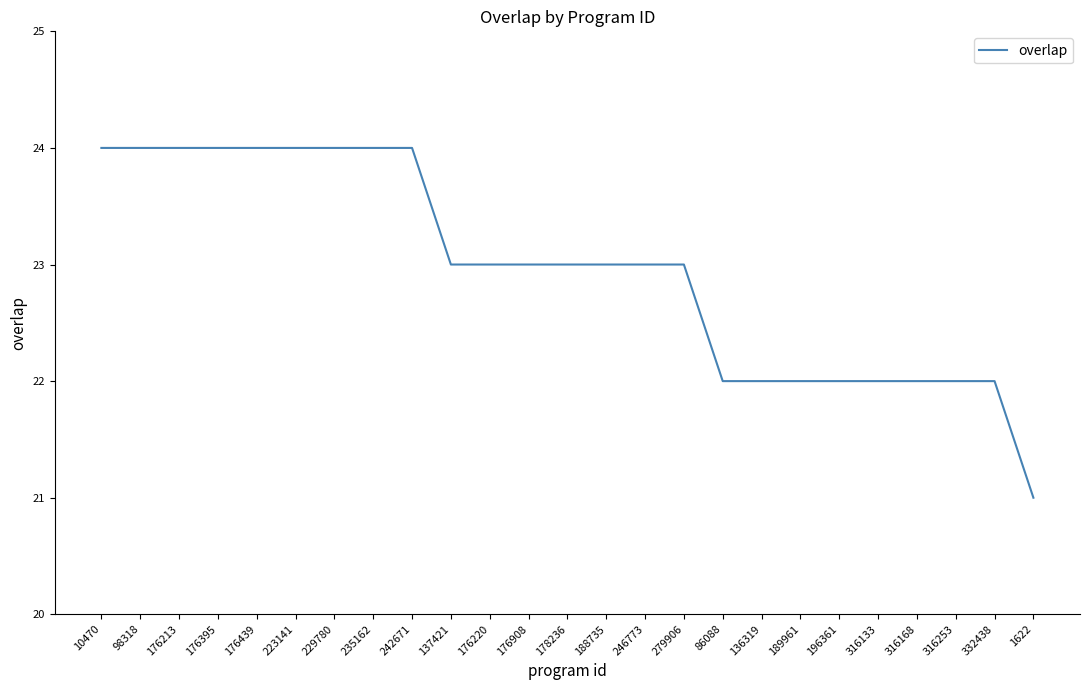

Is it true that the value at 223141 is 24?

True